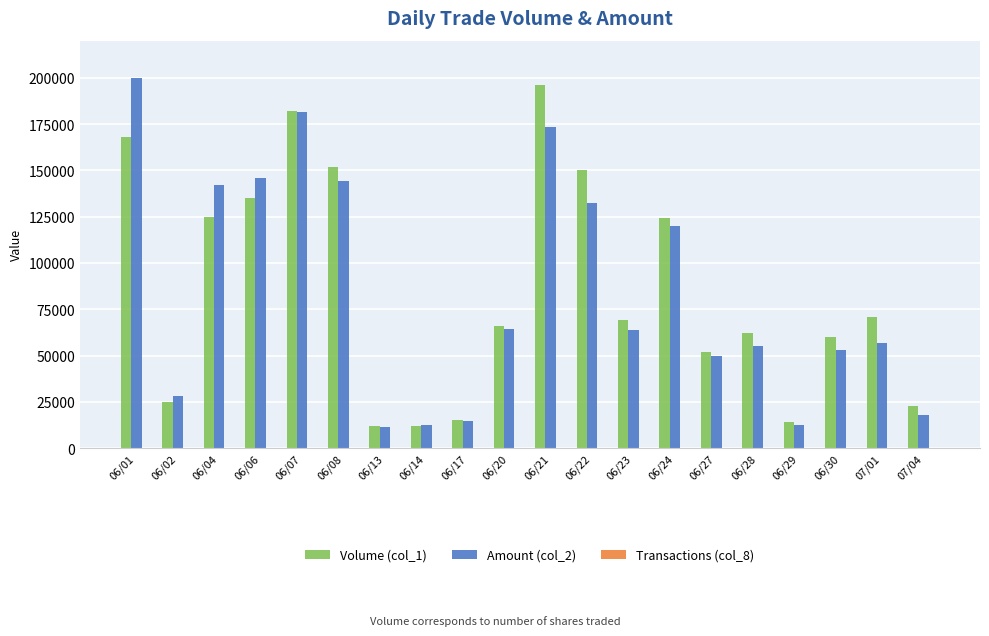

The value of Amount (col_2) at 06/17 is 14850. True or false?

True